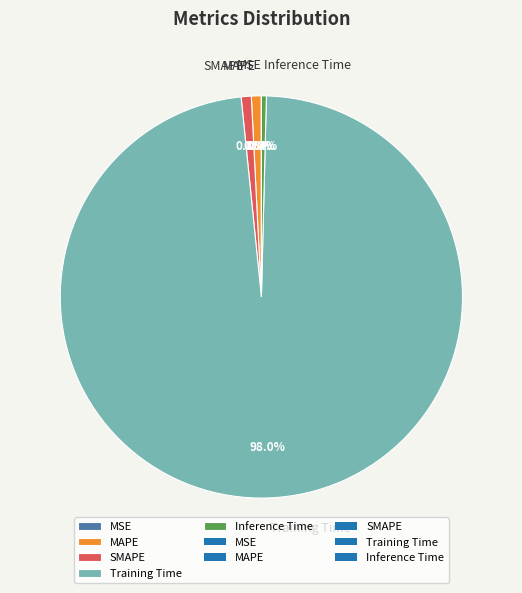

What is the largest slice in the pie chart?

Training Time